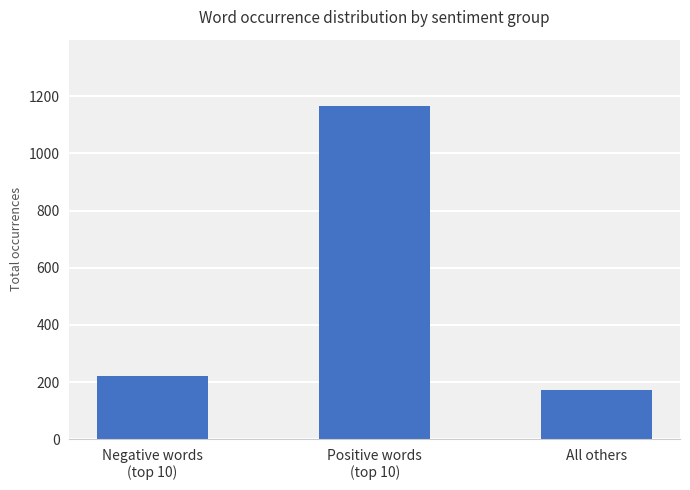

Which label corresponds to the smallest value in the chart?

All others